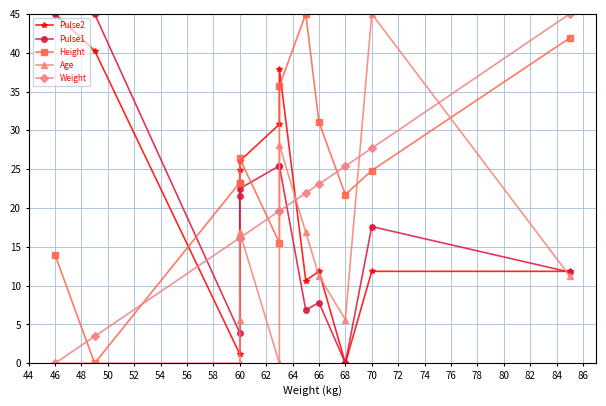

Where do Height and Age first cross each other?

68 and 70